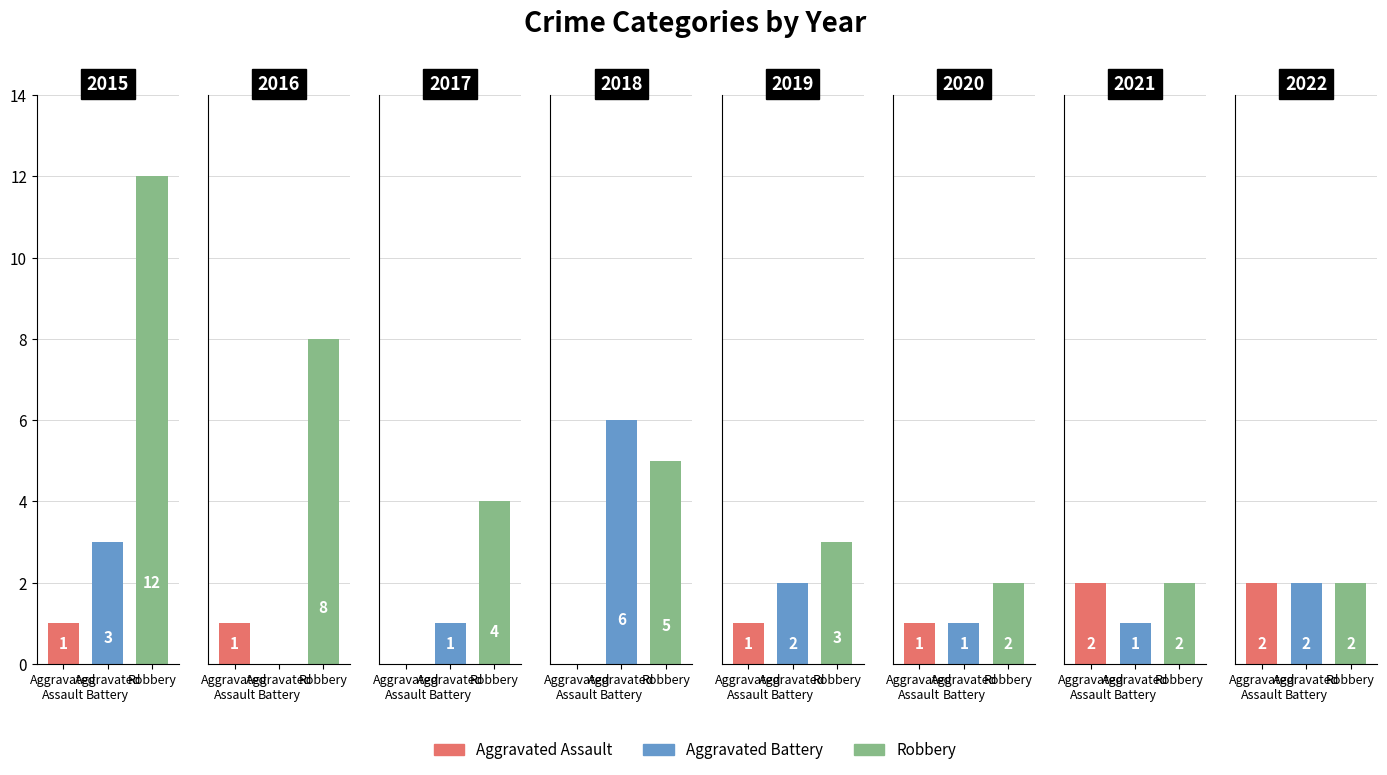

What is the sum of the Aggravated Assault values at 2018 and 2015?

1